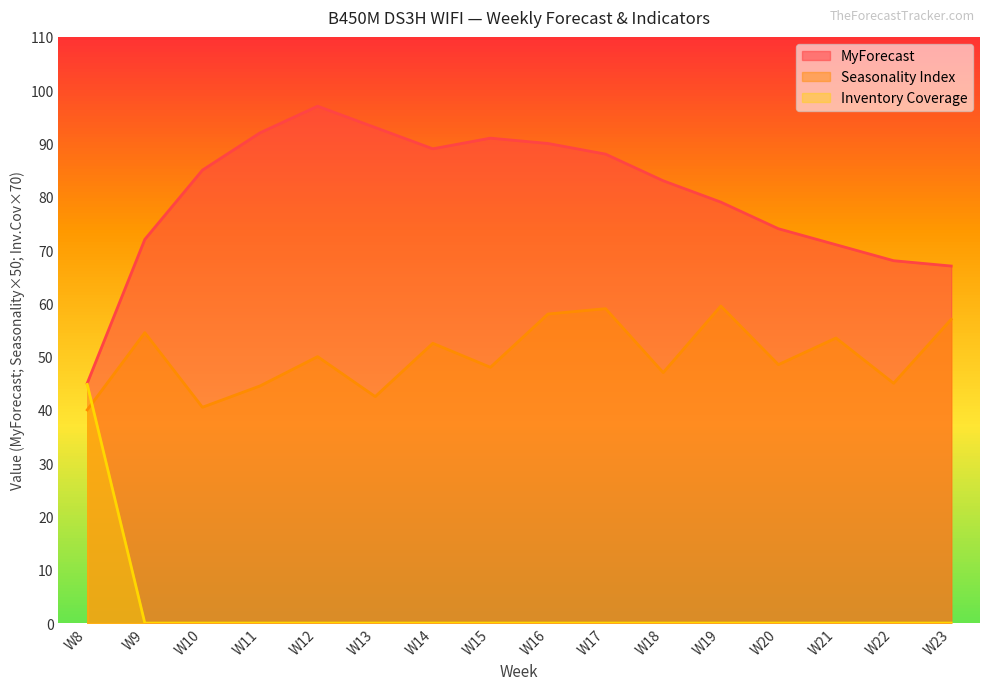

Reading right to left, what are all the values shown in this chart?

MyForecast: W23=67.0	W22=68.0	W21=71.0	W20=74.0	W19=79.0	W18=83.0	W17=88.0	W16=90.0	W15=91.0	W14=89.0	W13=93.0	W12=97.0	W11=92.0	W10=85.0	W9=72.0	W8=45.0
Seasonality Index: W23=57.0	W22=45.0	W21=53.5	W20=48.5	W19=59.5	W18=47.0	W17=59.0	W16=58.0	W15=48.0	W14=52.5	W13=42.5	W12=50.0	W11=44.5	W10=40.5	W9=54.5	W8=40.0
Inventory Coverage: W23=0.0	W22=0.0	W21=0.0	W20=0.0	W19=0.0	W18=0.0	W17=0.0	W16=0.0	W15=0.0	W14=0.0	W13=0.0	W12=0.0	W11=0.0	W10=0.0	W9=0.0	W8=44.8